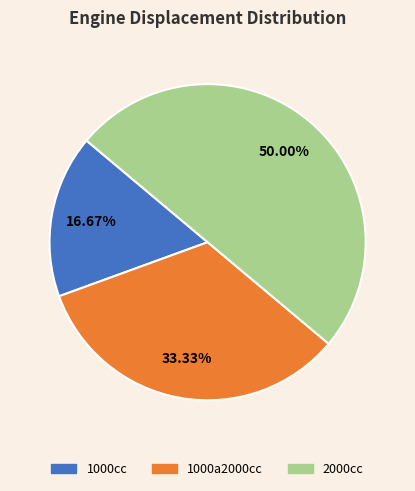

Count the number of slices in the pie.

3